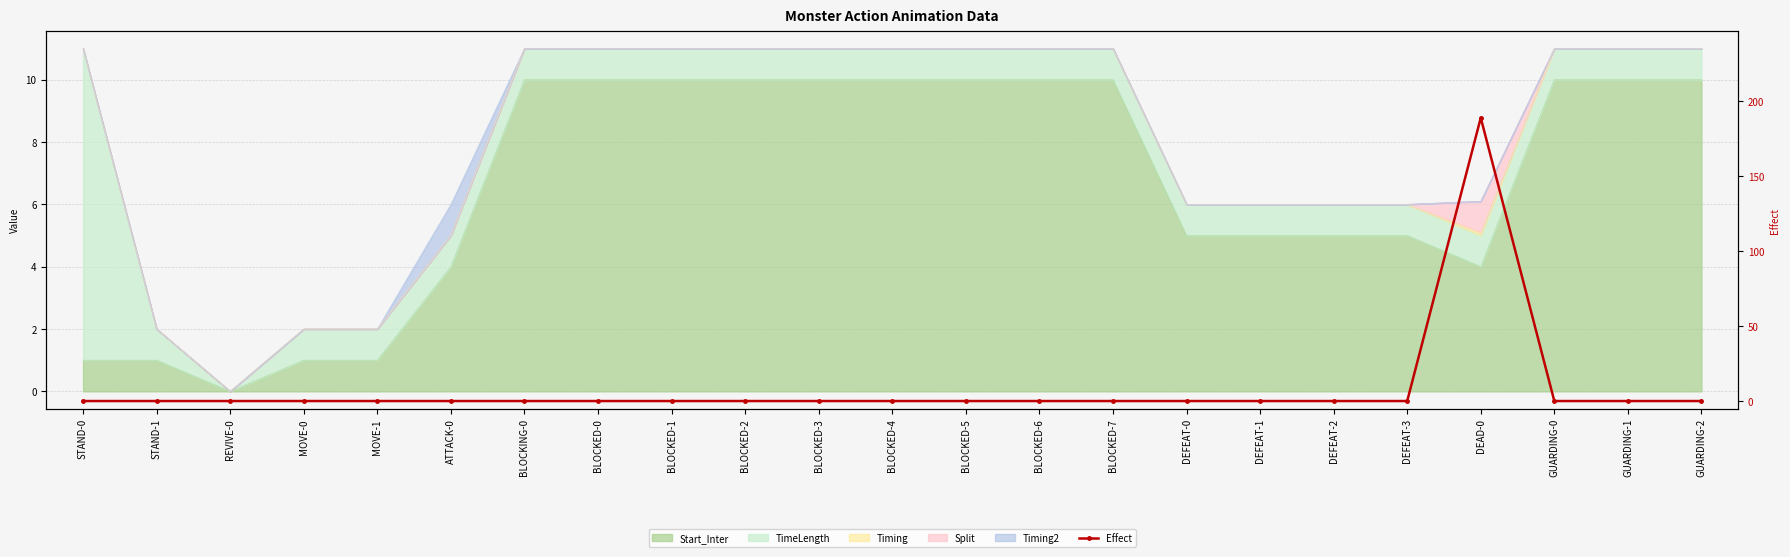

Which category has the lowest value across all series?

STAND-0